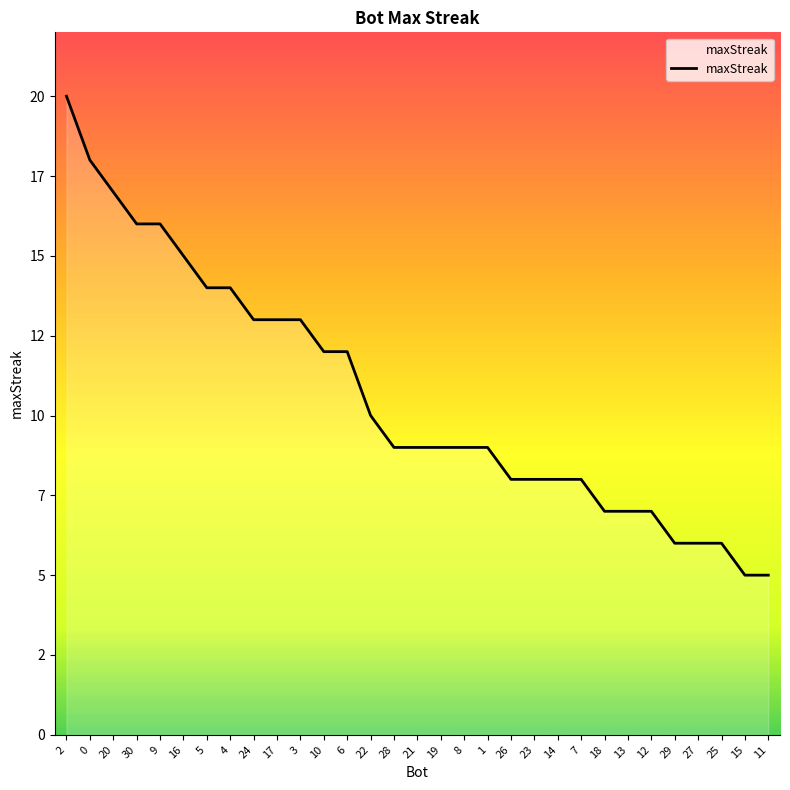

Between 30 and 10, which is larger?

30